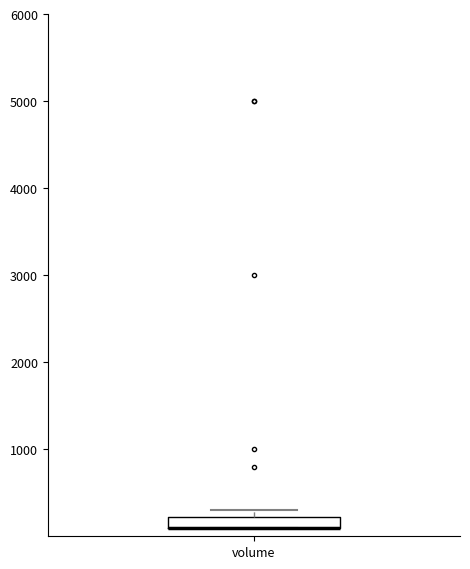

Where is the upper edge of the box for volume on the y-axis? The values are not printed on the chart, so give them approximately, as read against the axis.

200